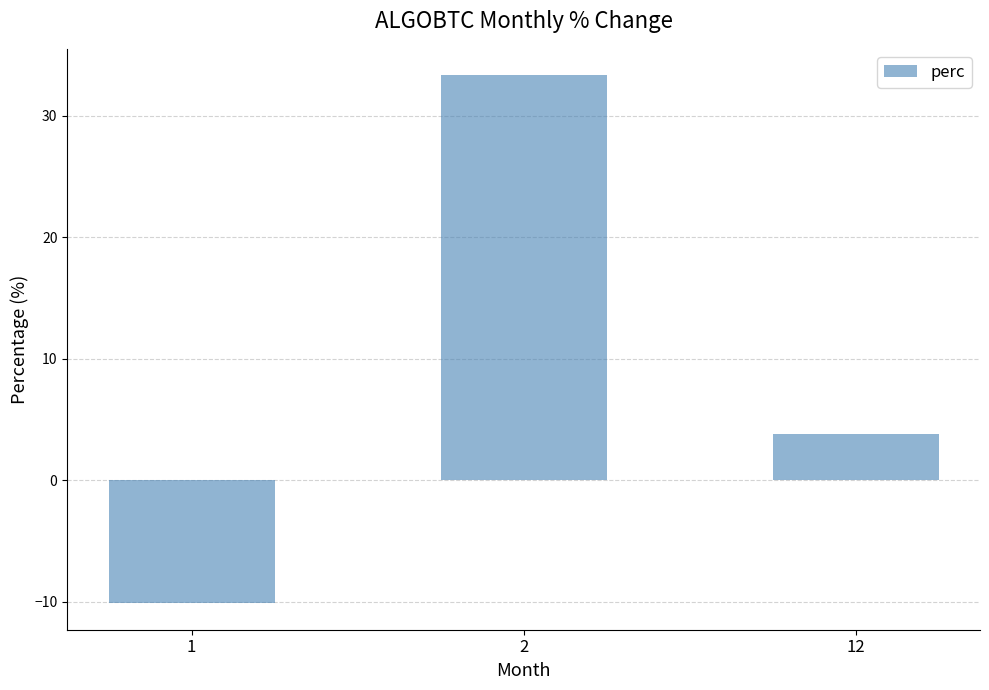

What is the difference between the maximum and second lowest values?

29.5